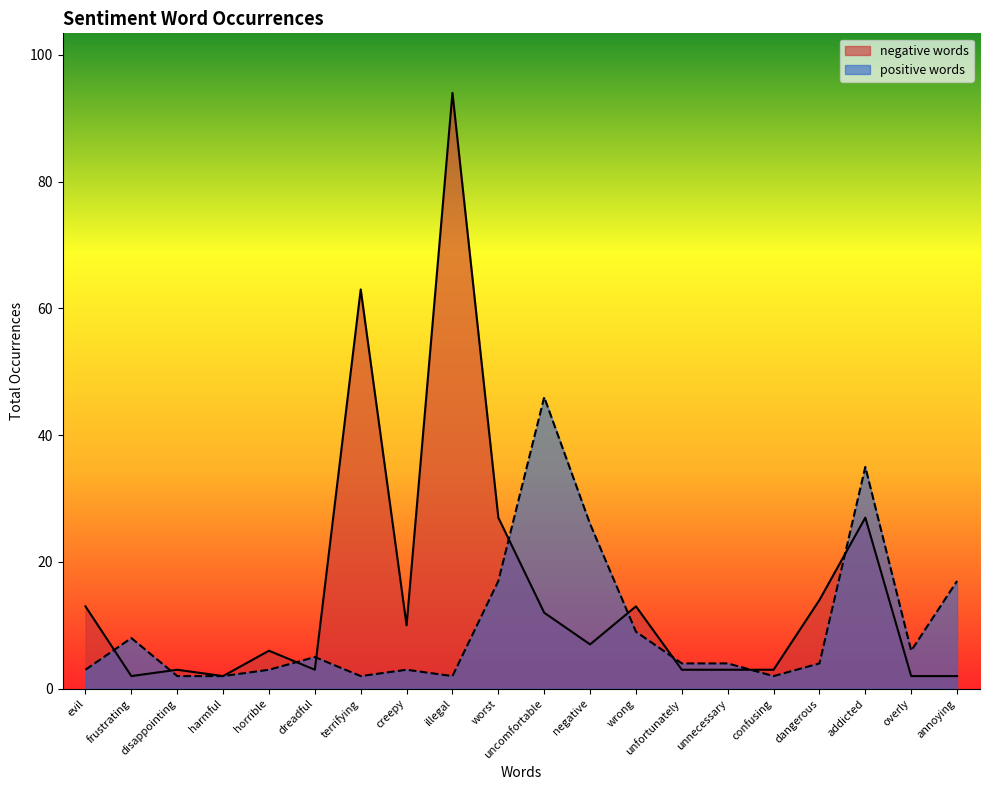

At which label does positive words reach its peak?

uncomfortable